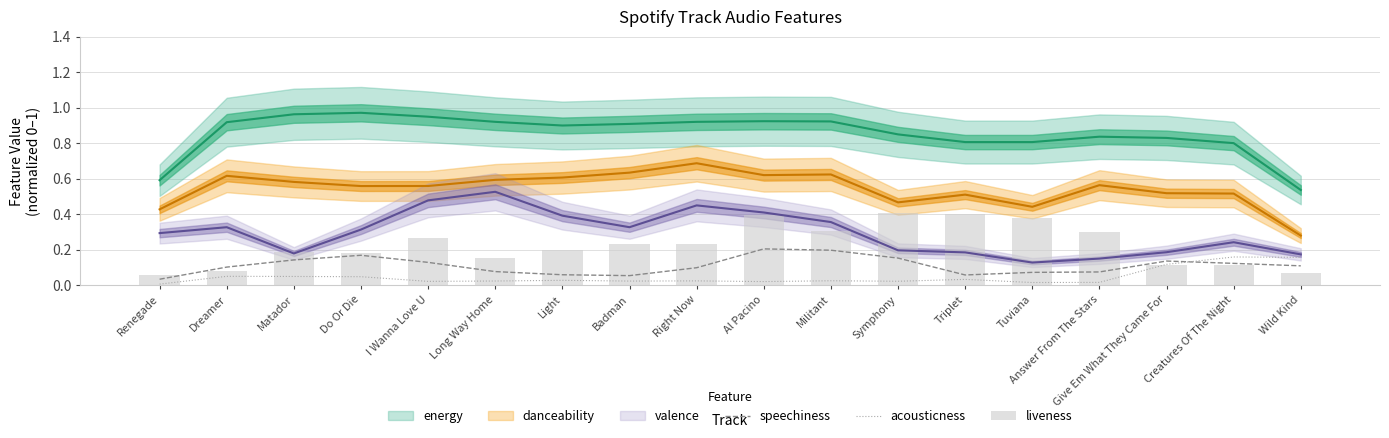

How many groups of bars are there?

18